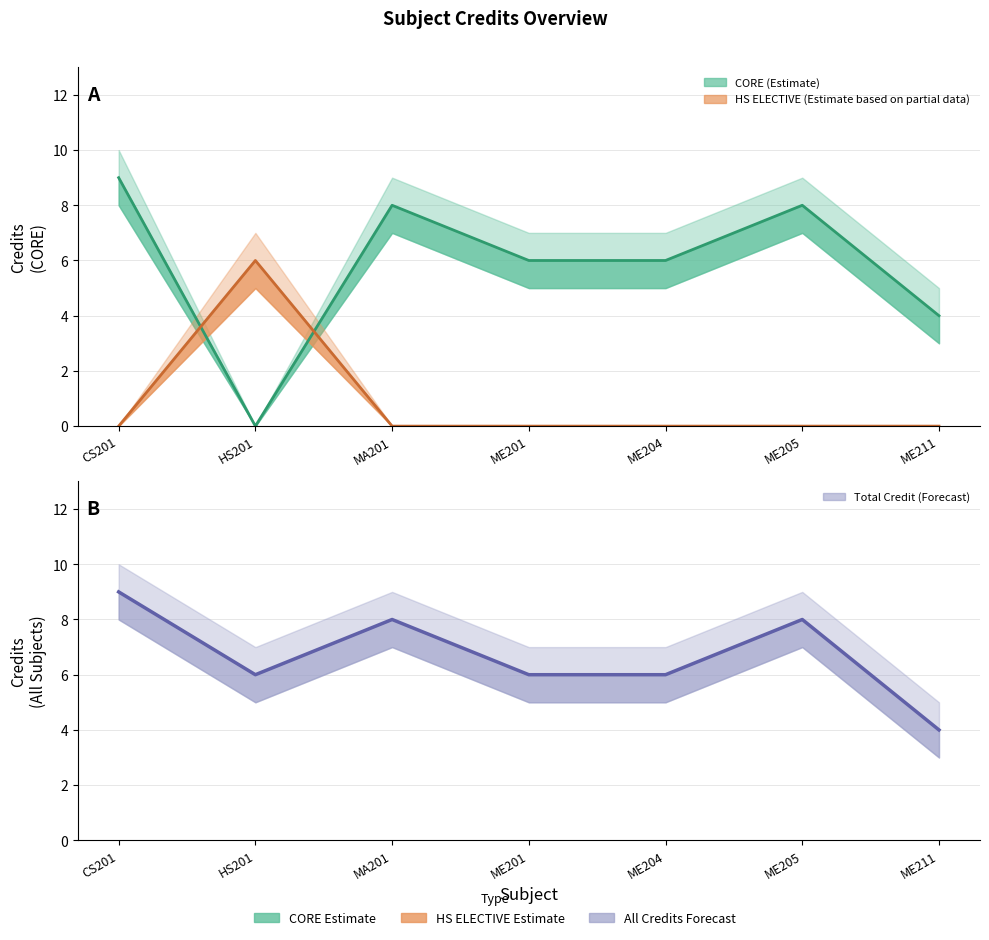

True or false: Credit and Credit_upper cross at least once.

False